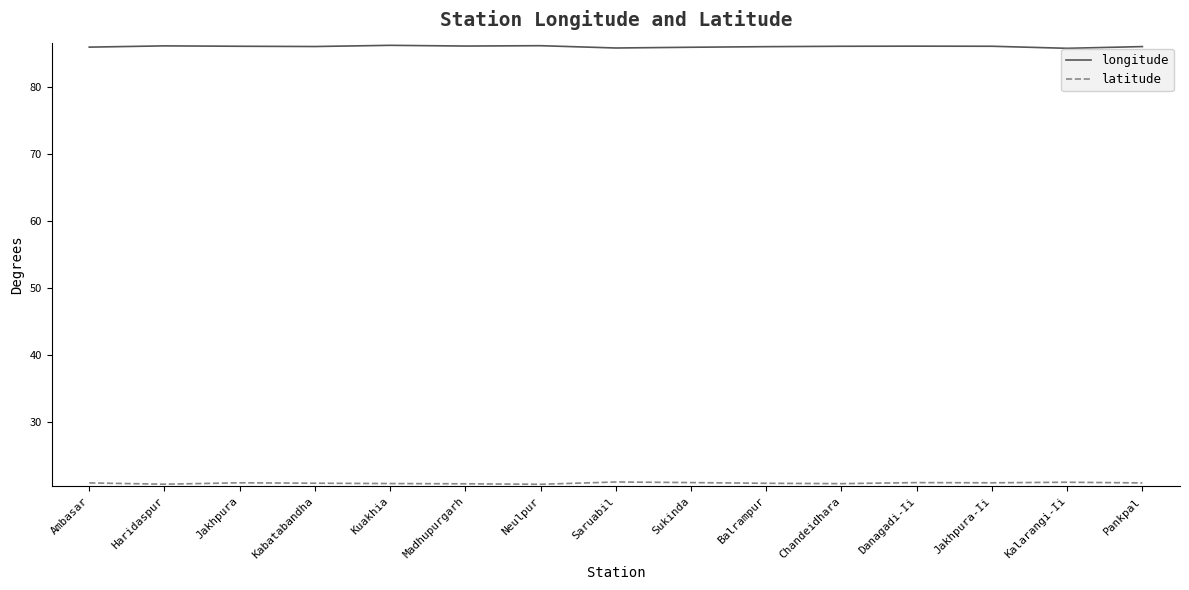

What is the approximate value of longitude at Madhupurgarh?

86.1